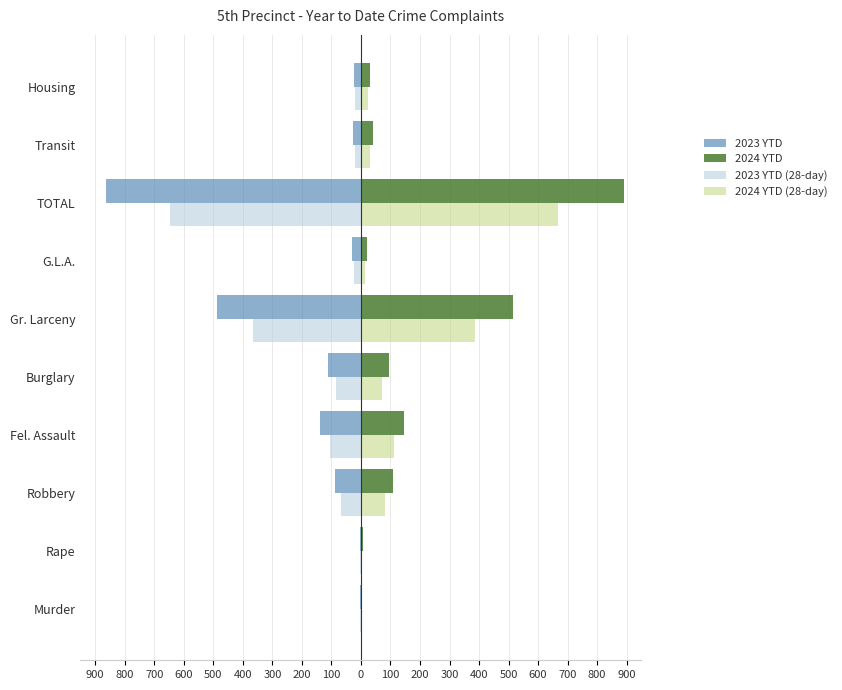

What are all the series names shown in the legend?

2023 YTD, 2024 YTD, 2023 YTD (28-day), 2024 YTD (28-day)